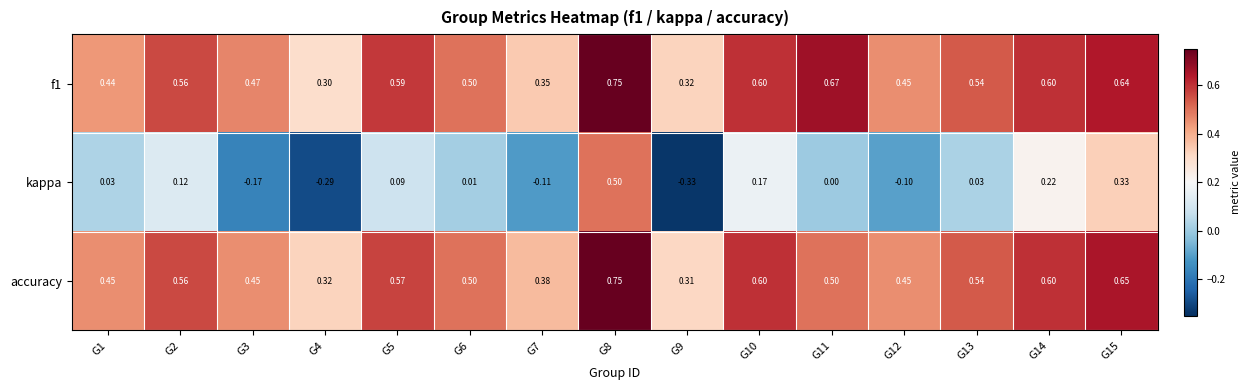

Is the value of f1 at G11 greater than the value of accuracy at G3?

Yes